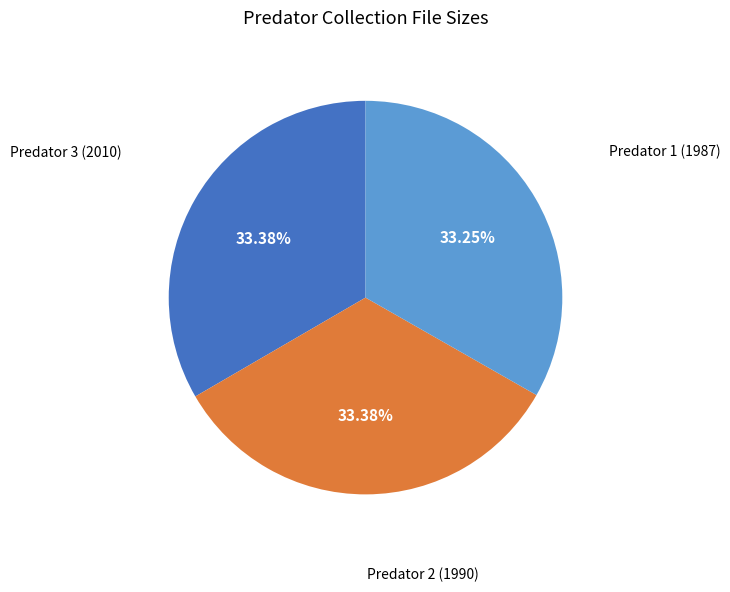

Is there a majority slice in this chart?

No